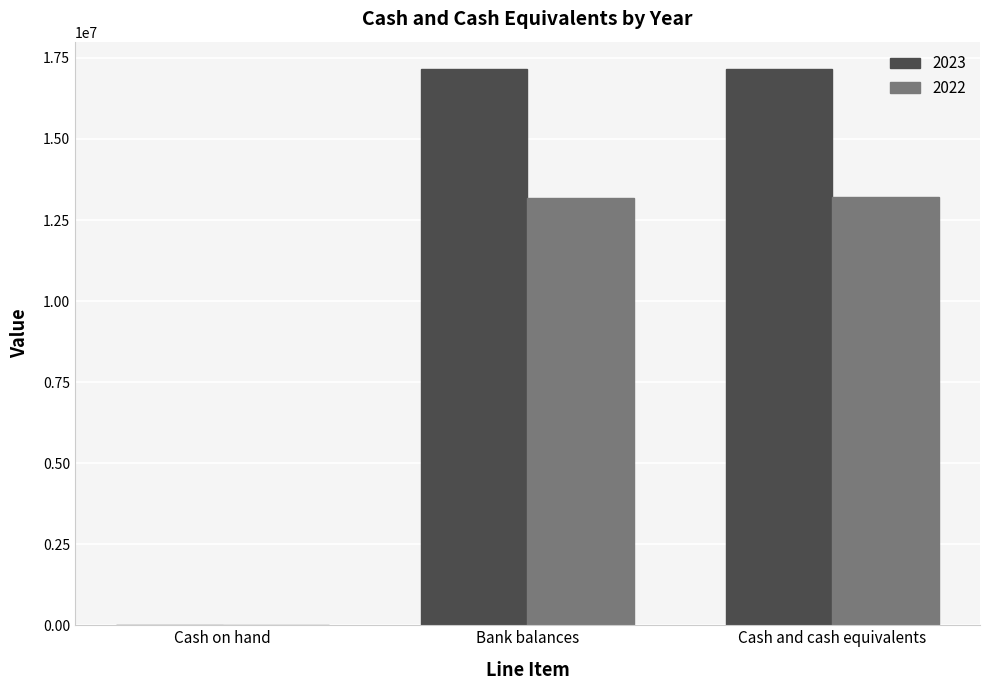

True or false: 2023 has a value of -10502662 at Cash on hand.

False